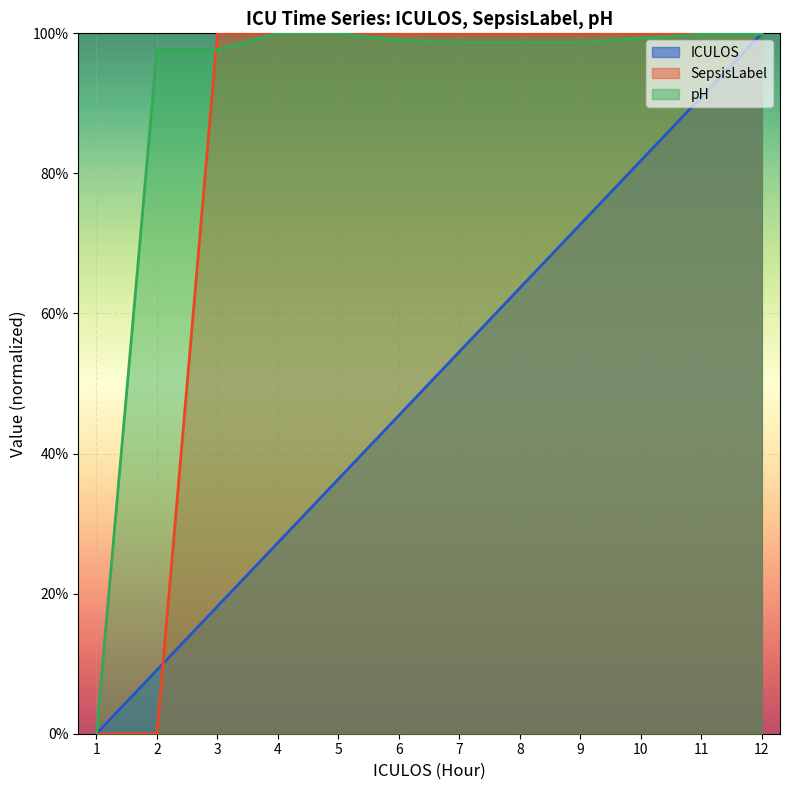

True or false: SepsisLabel has more than 2 points higher than both neighbors.

False